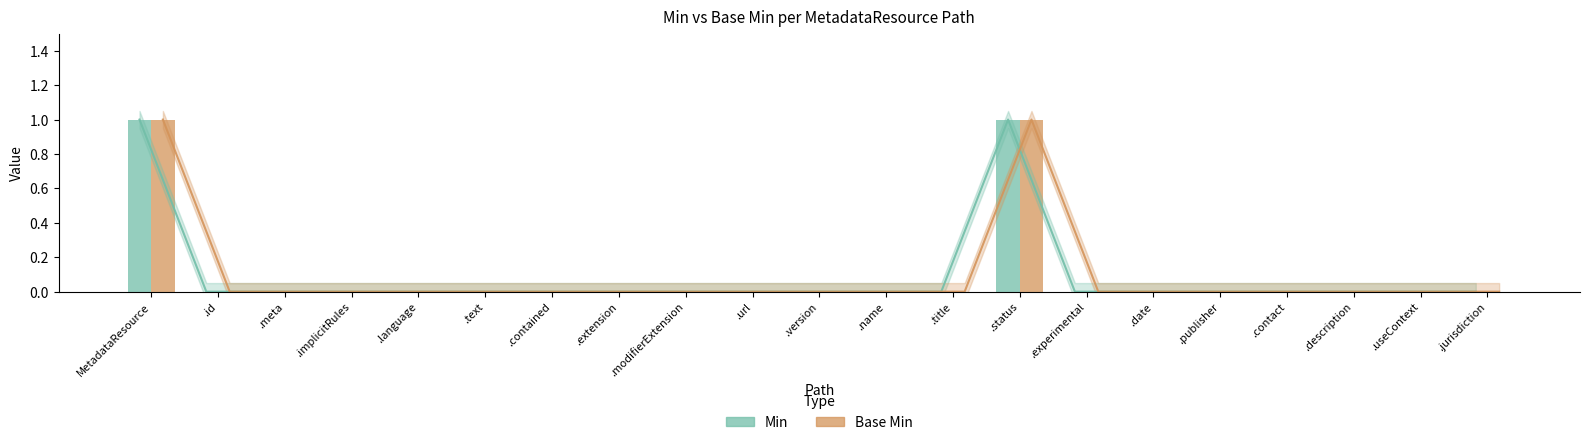

The Base Min series shows 0 at .meta. True or false?

True